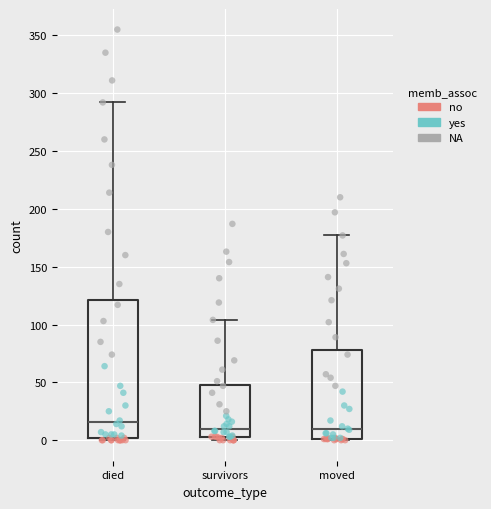

Reading left to right, read every box against the y-axis: the position of its median line, the range the box covers, and the ends of its whiskers. The values are not printed on the chart, so give them approximately, as read against the axis.

died: median 15, box 0 to 120, whiskers 0 to 290
survivors: median 10, box 5 to 50, whiskers 0 to 105
moved: median 10, box 0 to 80, whiskers 0 to 175